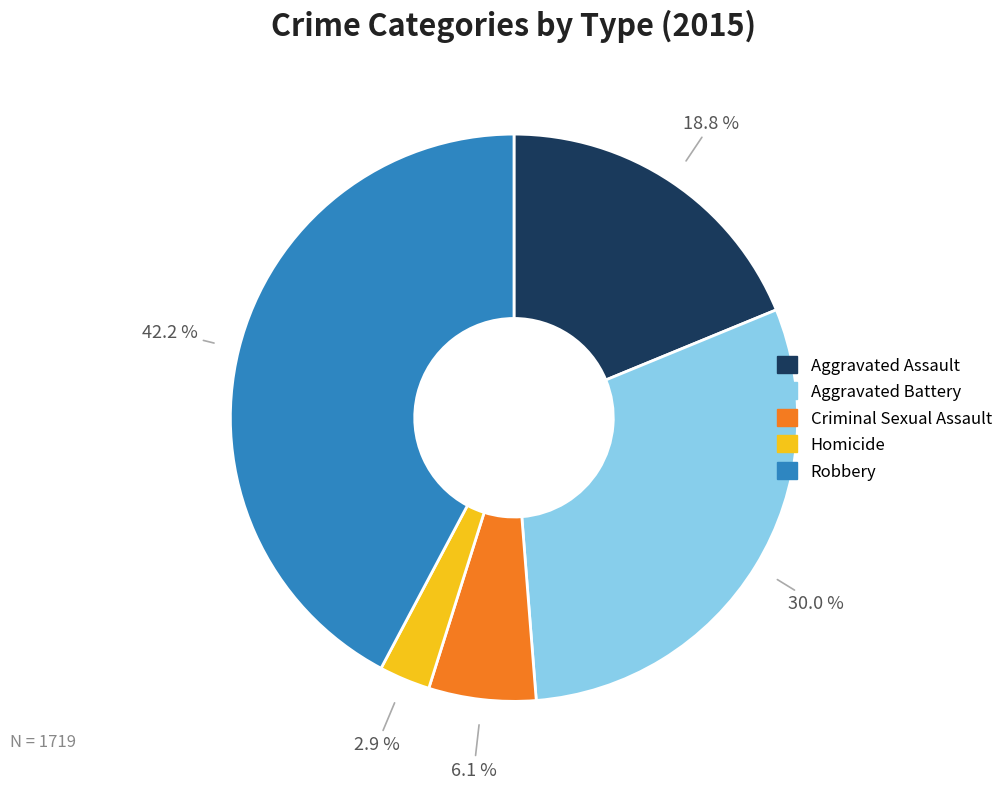

Which slice is the largest?

Robbery